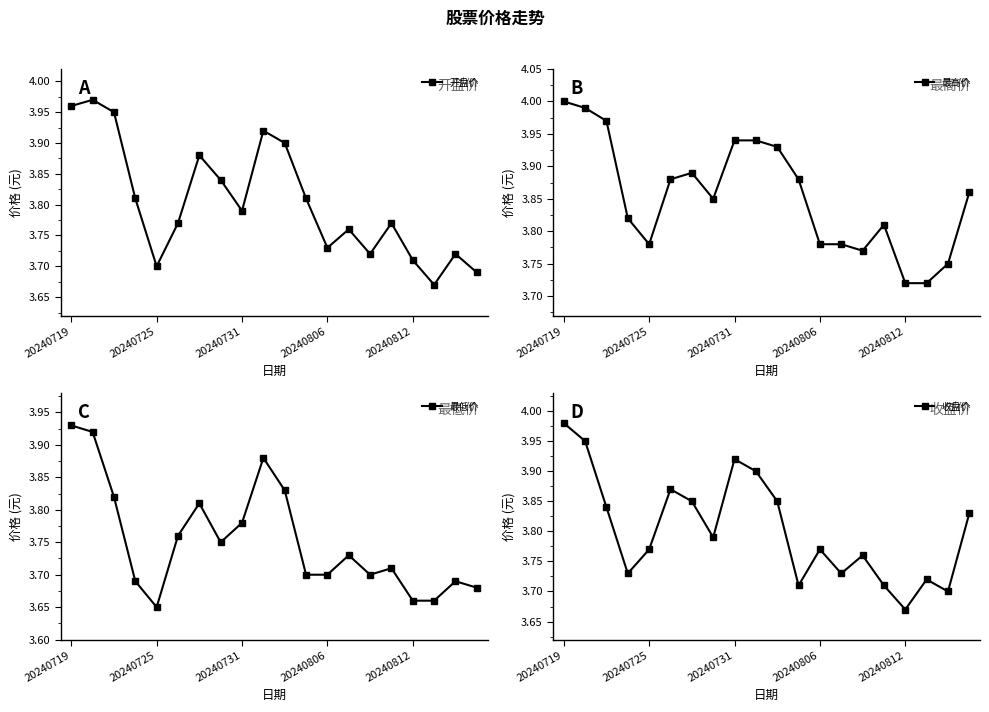

Which series changed the most between 5 and 10?

开盘价